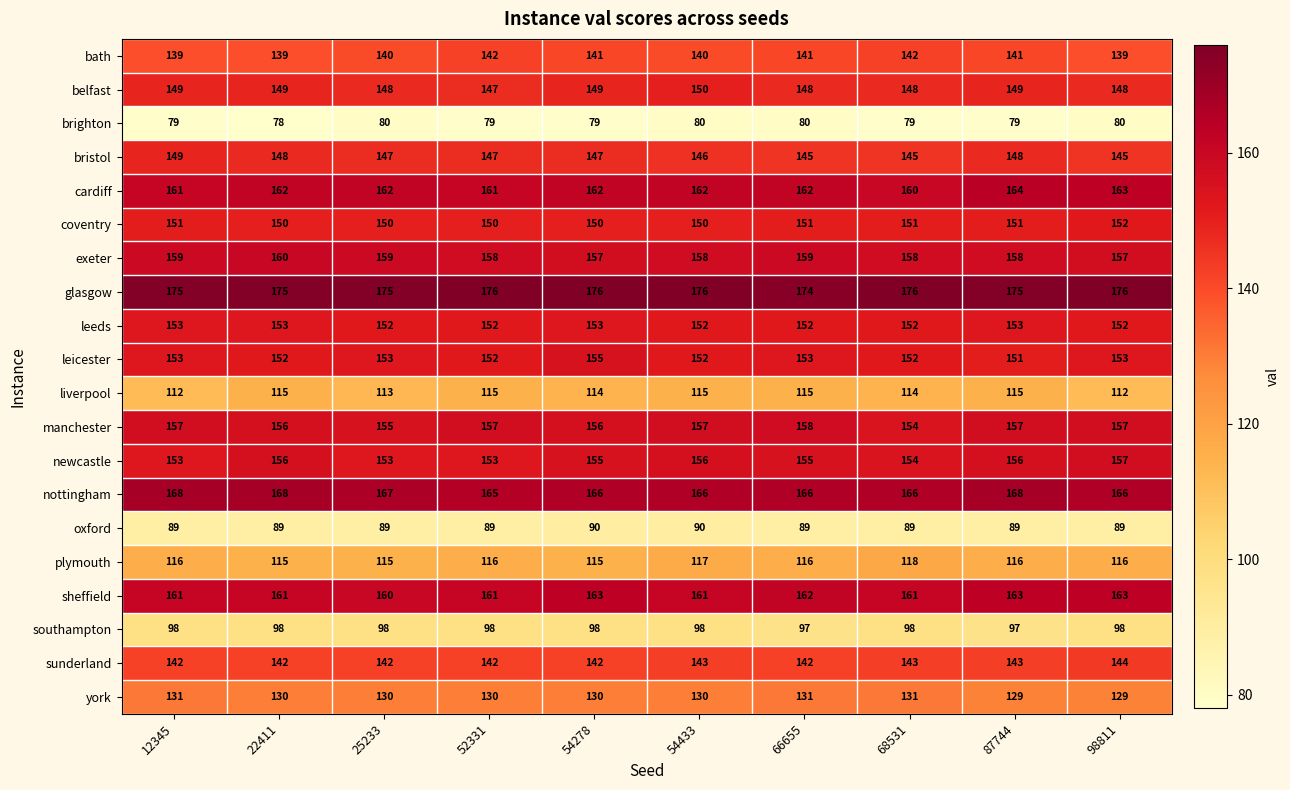

What is the spread (max minus min) of values at 98811?

96